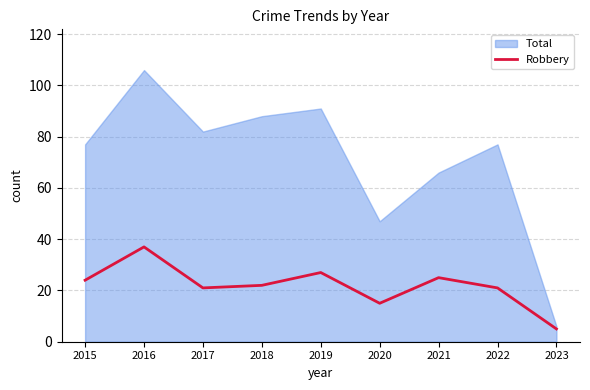

True or false: Robbery has a value of 15 at 2020.

True